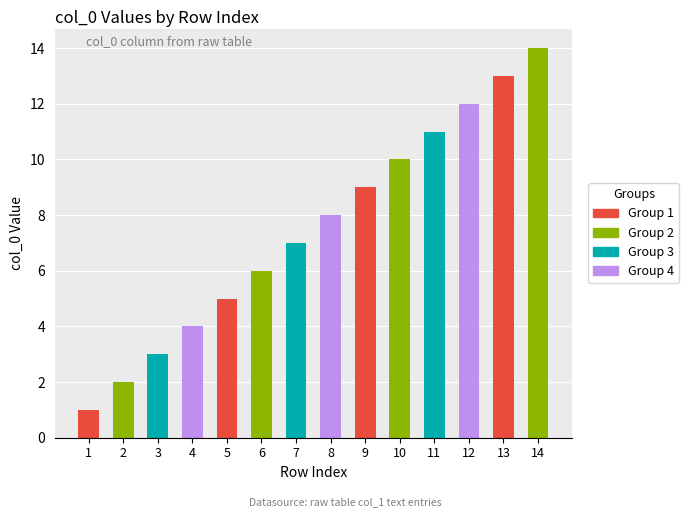

What is the value of the 9th bar from the left?

9